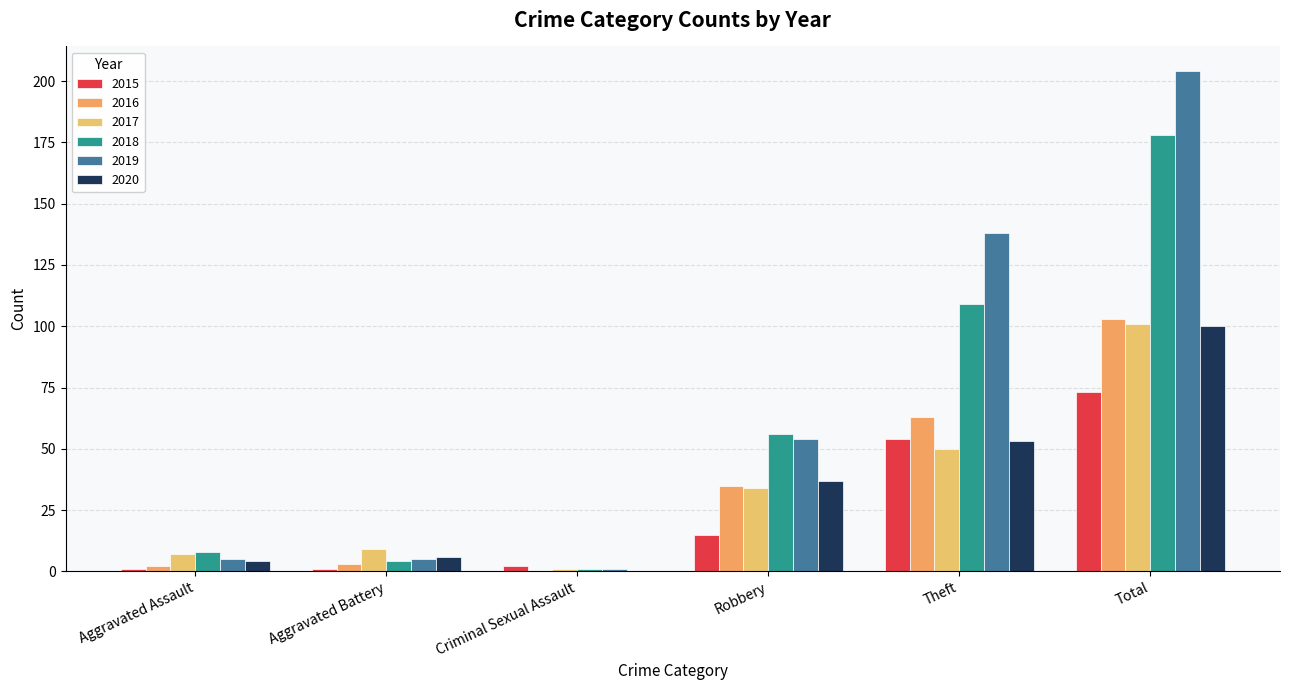

What is the label of the 1st bar from the right?

Total